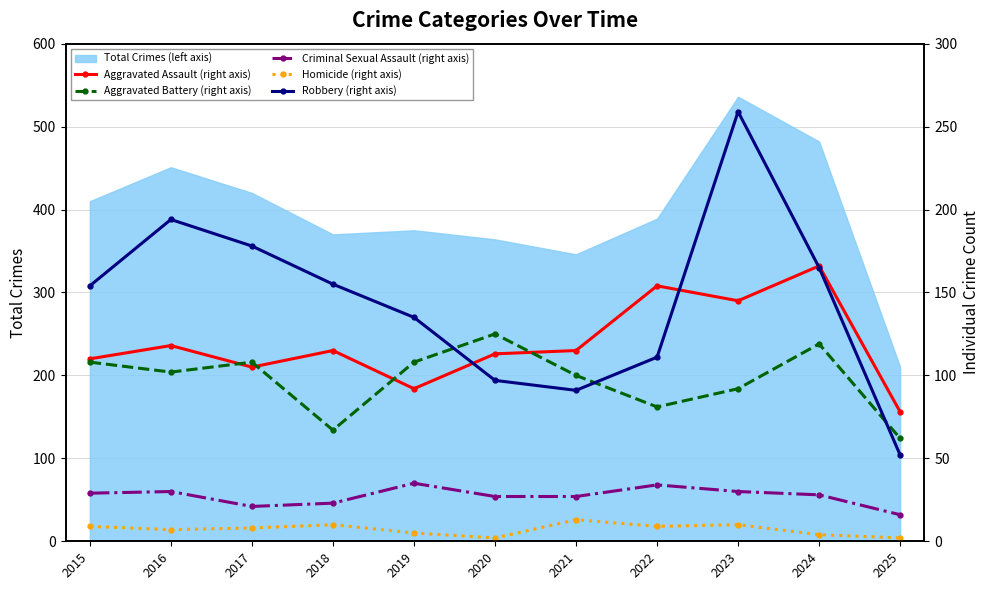

Where do Aggravated Battery (right axis) and Robbery (right axis) first cross each other?

2019 and 2020